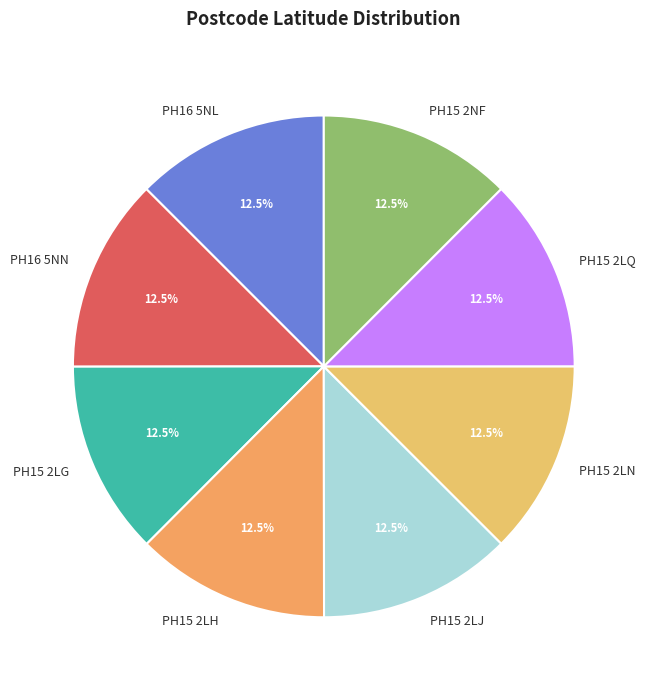

Is the sum of PH15 2LQ and PH15 2LN greater than half?

No